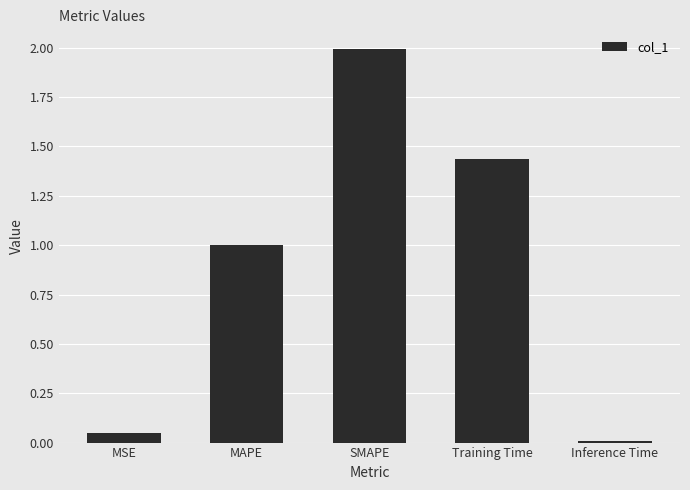

What is the value of the 3rd bar from the left?

2.0